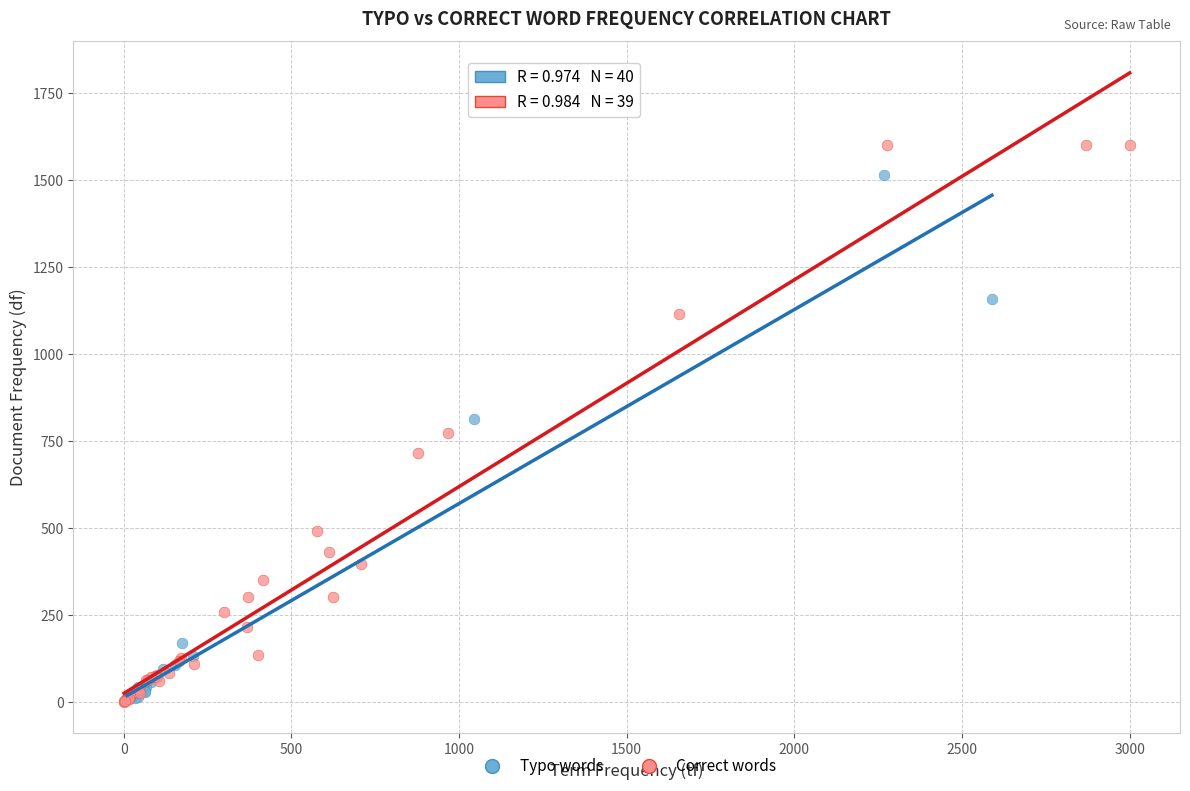

Which series reaches the maximum Y coordinate?

Correct words